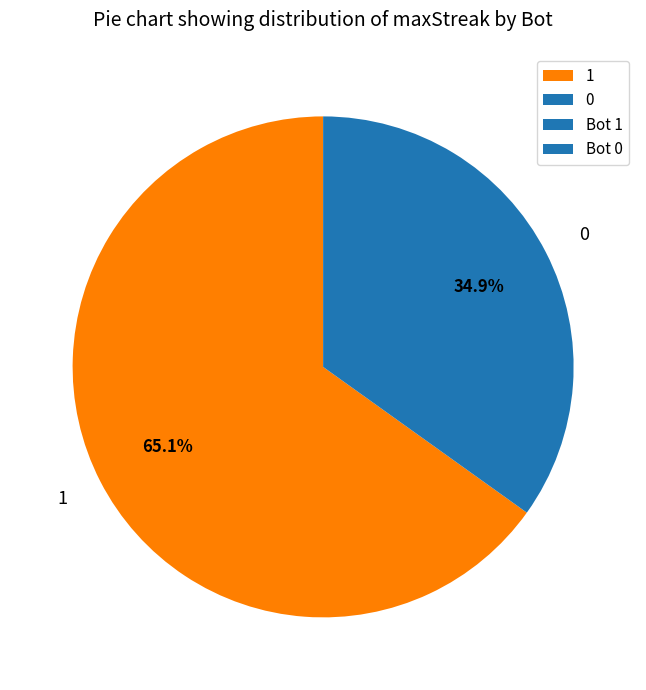

Between 0 and 1, which is larger?

1